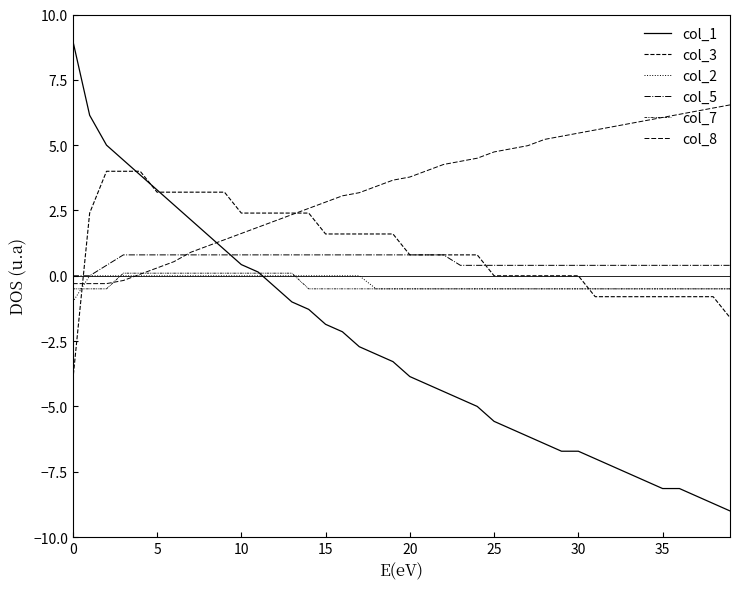

Does the chart display data point markers on the line(s)?

No